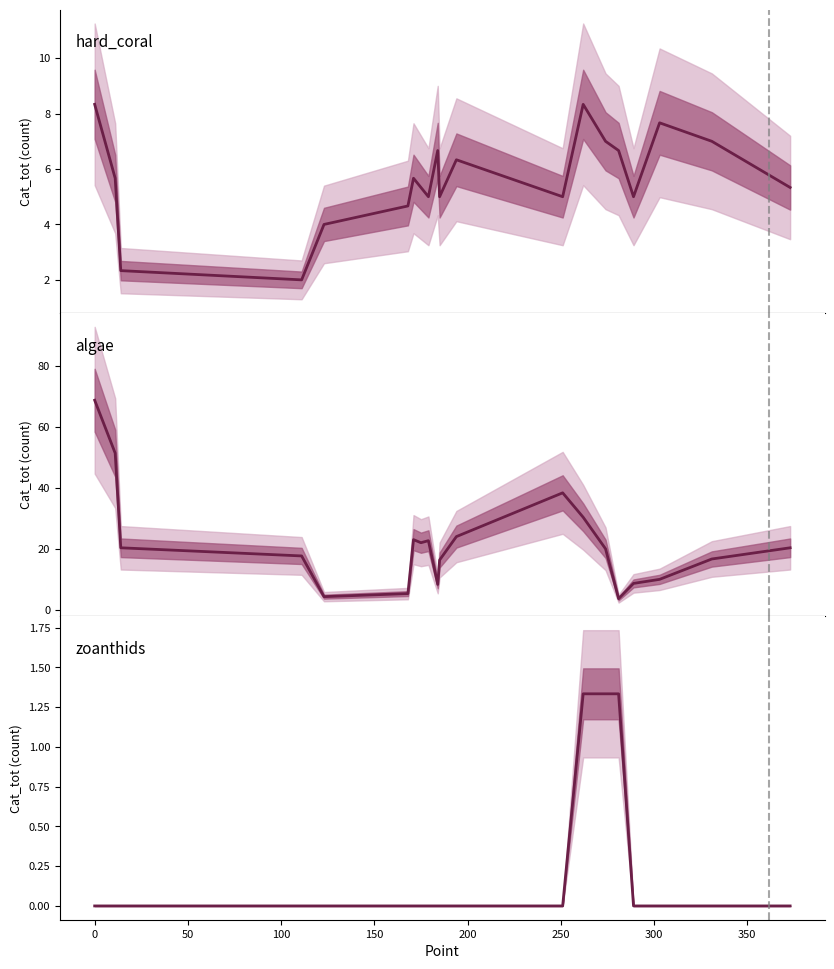

True or false: algae and hard_coral intersect in this chart.

True